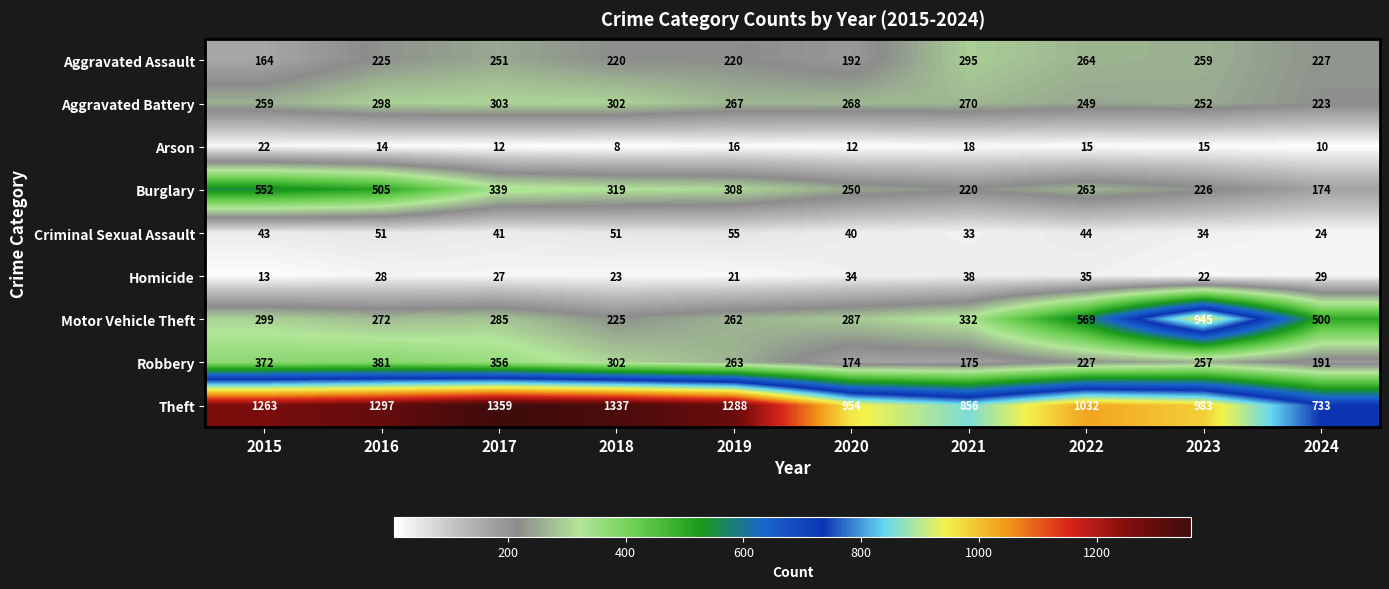

The Burglary series shows 337 at 2021. True or false?

False